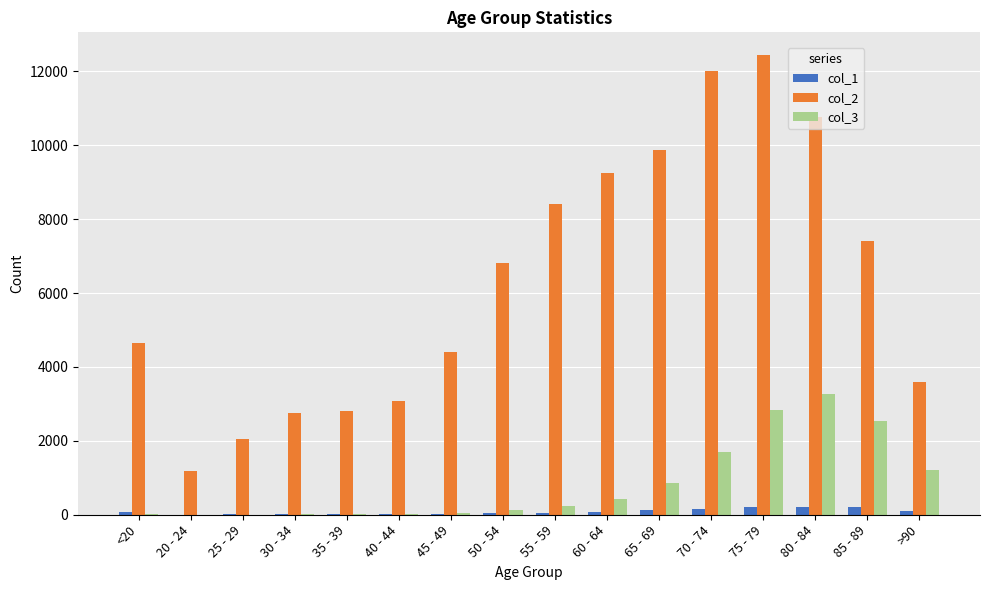

At which category is the sum across all series the highest?

75 - 79